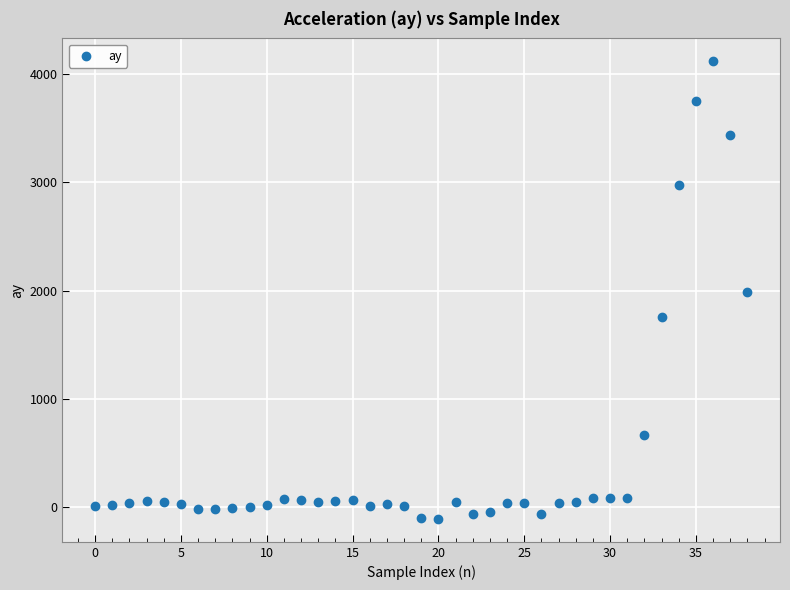

What is the range of Y values (max minus min)?

4228